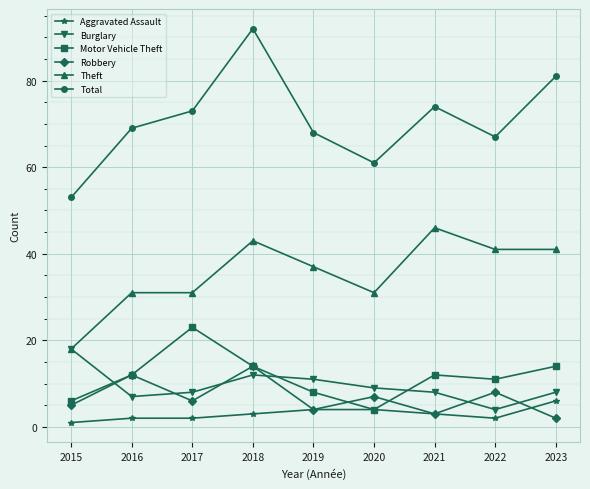

Reading left to right, what are all the values shown in this chart?

Aggravated Assault: 2015=1	2016=2	2017=2	2018=3	2019=4	2020=4	2021=3	2022=2	2023=6
Burglary: 2015=18	2016=7	2017=8	2018=12	2019=11	2020=9	2021=8	2022=4	2023=8
Motor Vehicle Theft: 2015=6	2016=12	2017=23	2018=14	2019=8	2020=4	2021=12	2022=11	2023=14
Robbery: 2015=5	2016=12	2017=6	2018=14	2019=4	2020=7	2021=3	2022=8	2023=2
Theft: 2015=18	2016=31	2017=31	2018=43	2019=37	2020=31	2021=46	2022=41	2023=41
Total: 2015=53	2016=69	2017=73	2018=92	2019=68	2020=61	2021=74	2022=67	2023=81